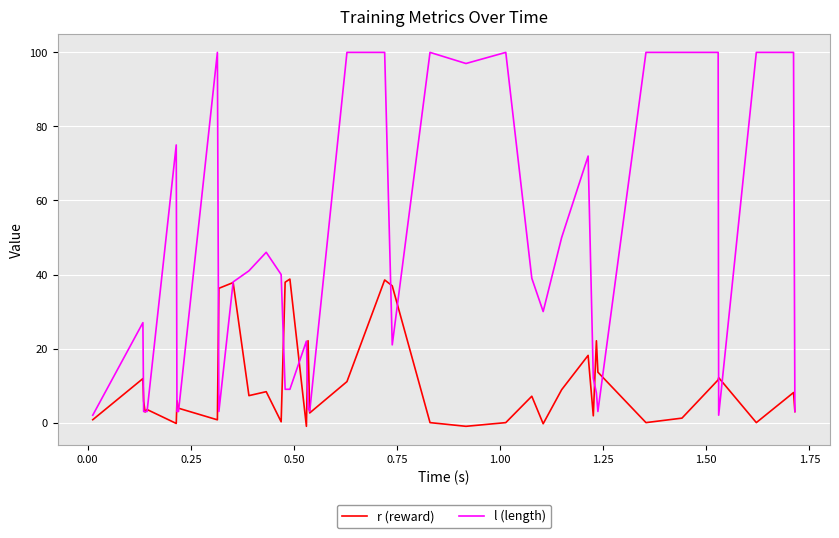

Rank the series by their average value, from highest to lowest.

l (length), r (reward)